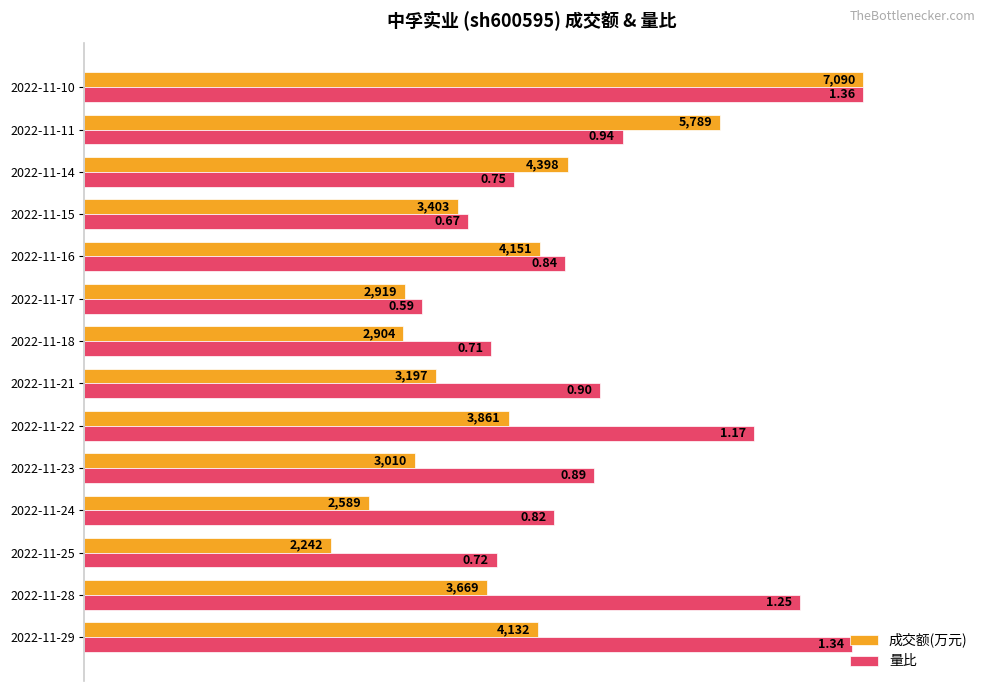

What are all the series names shown in the legend?

成交额(万元), 量比